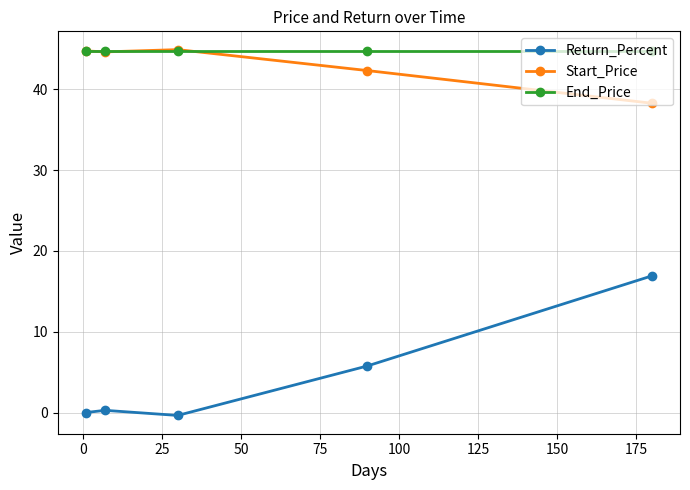

True or false: Return_Percent has more than 2 interior local peaks.

False